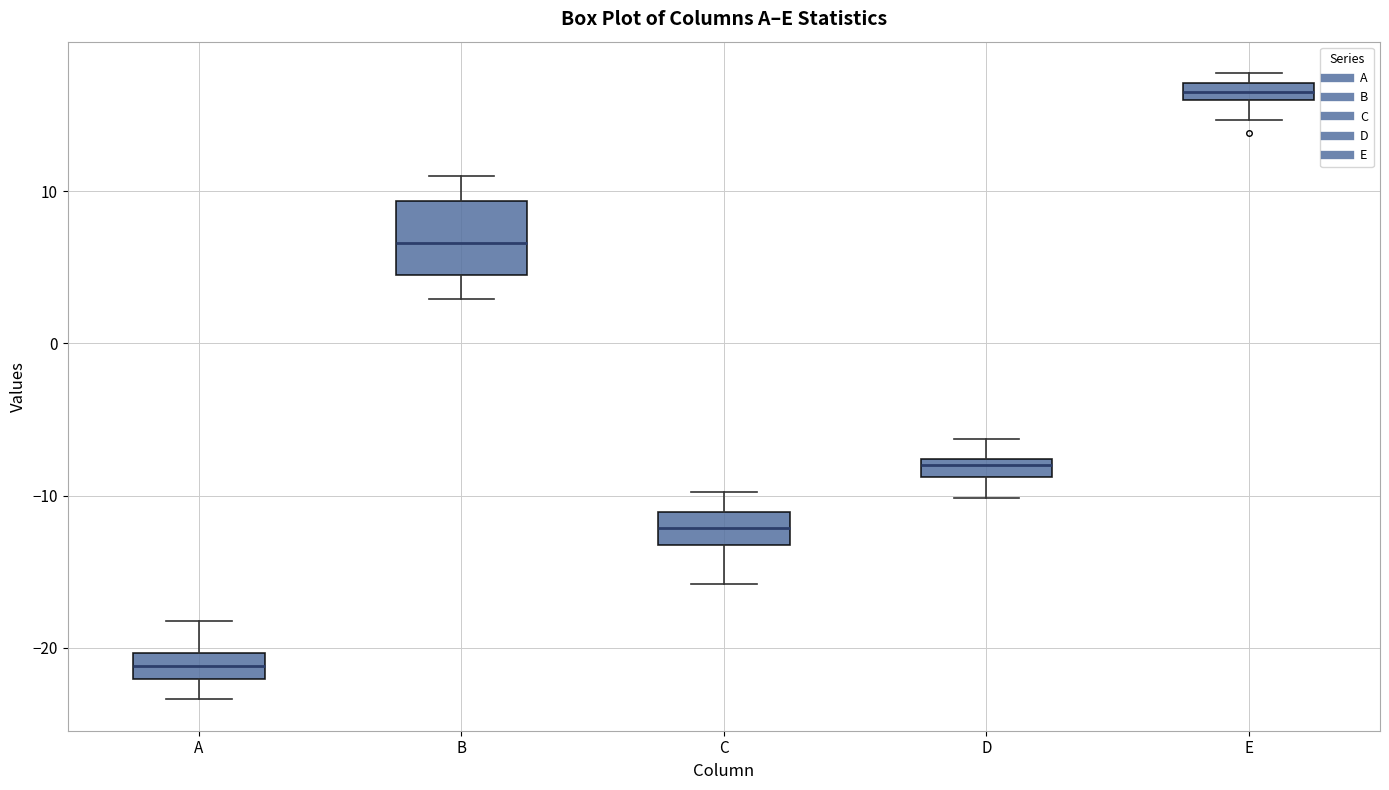

Where does the median line of the box for A sit on the y-axis? The values are not printed on the chart, so give them approximately, as read against the axis.

-21